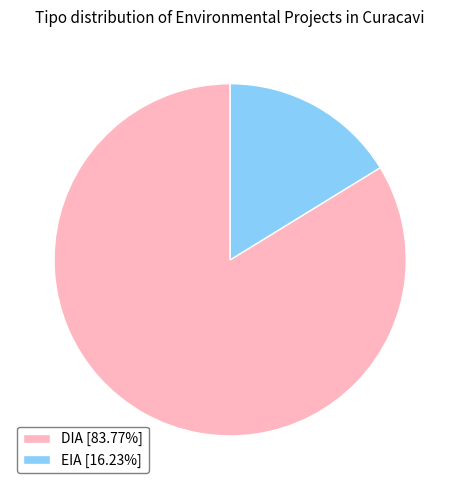

Which slice is the largest?

DIA